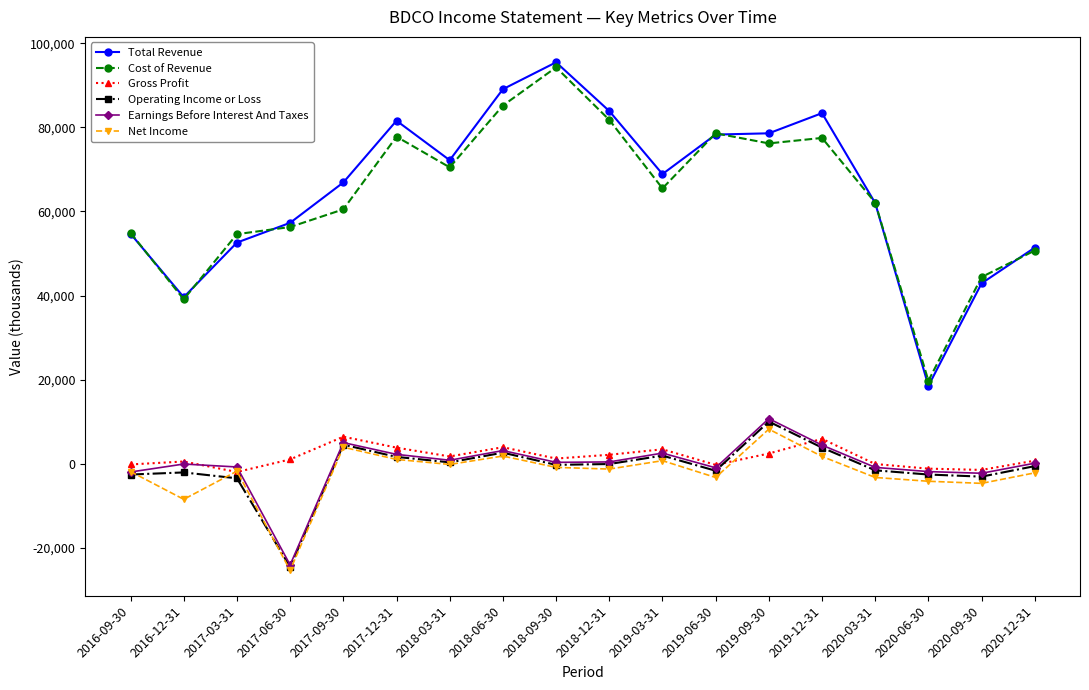

True or false: Total Revenue and Gross Profit intersect in this chart.

False